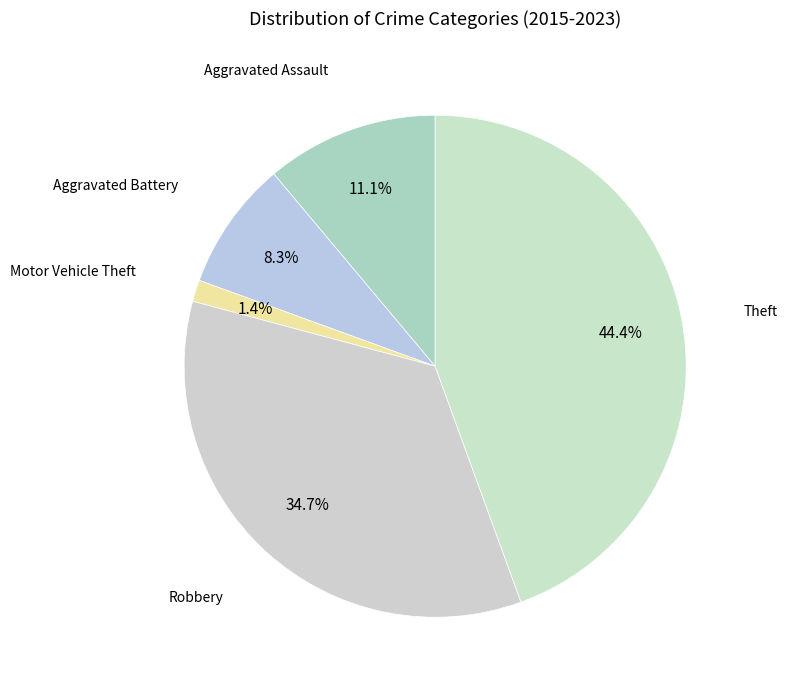

How many slices are in this pie chart?

5